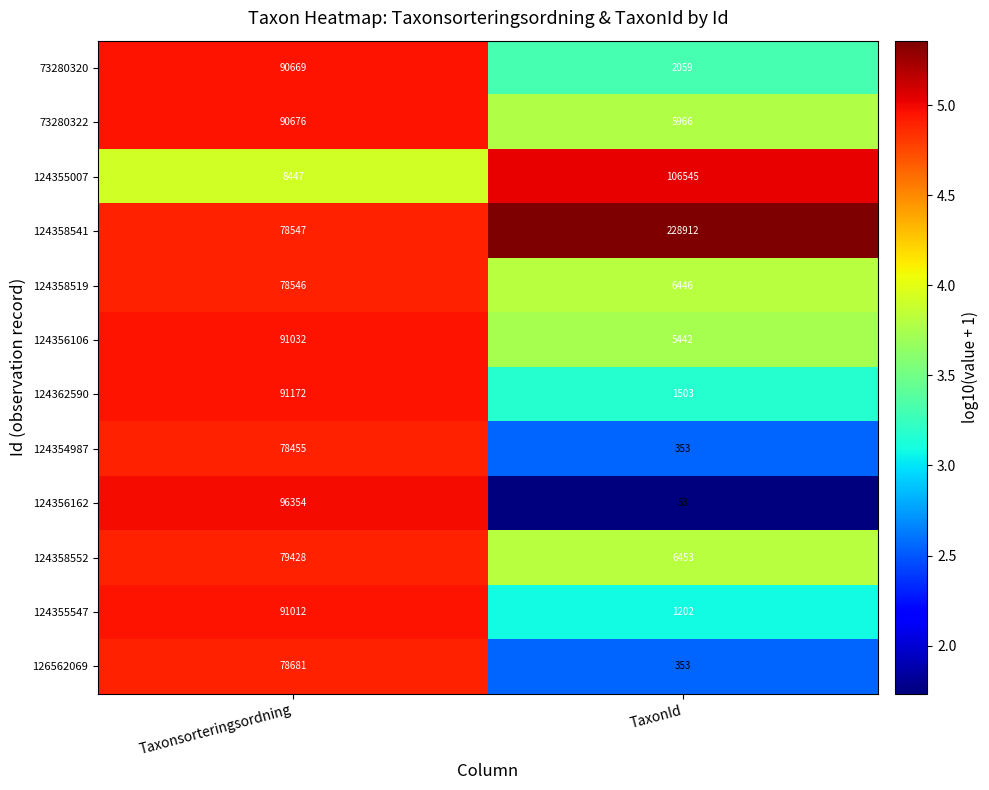

The 124358541 series shows 73966 at TaxonId. True or false?

False